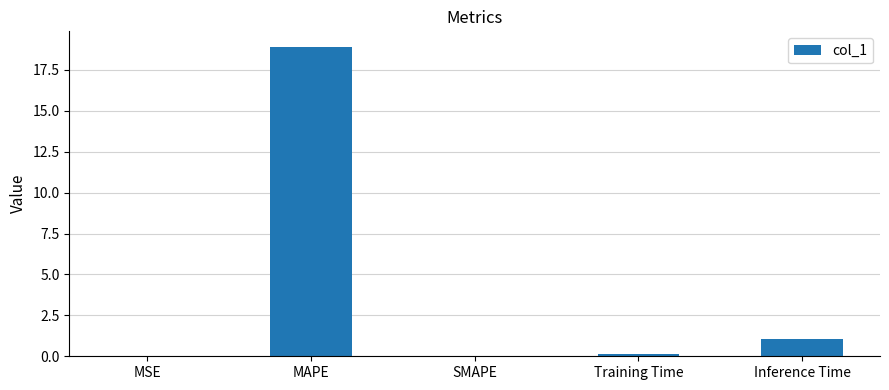

True or false: the data shows 8.9 at MAPE.

False